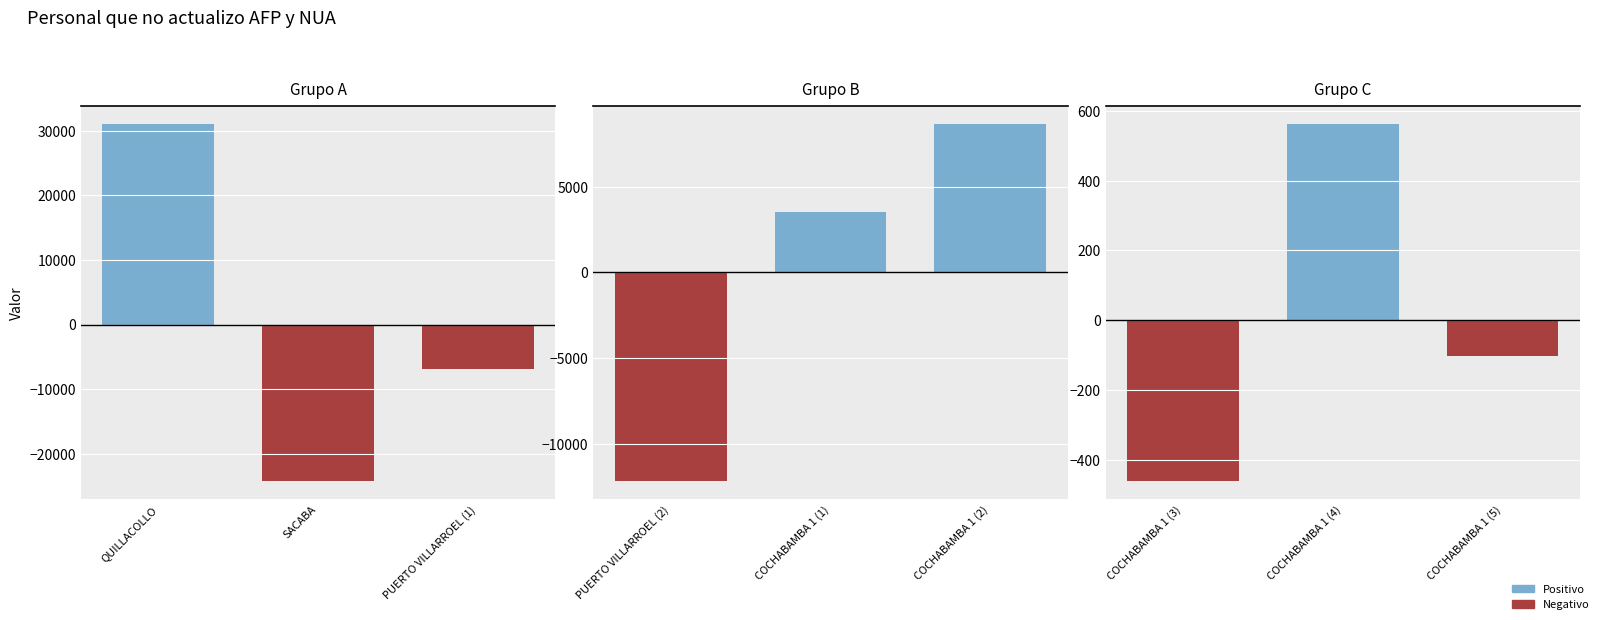

Are the bars horizontal?

No